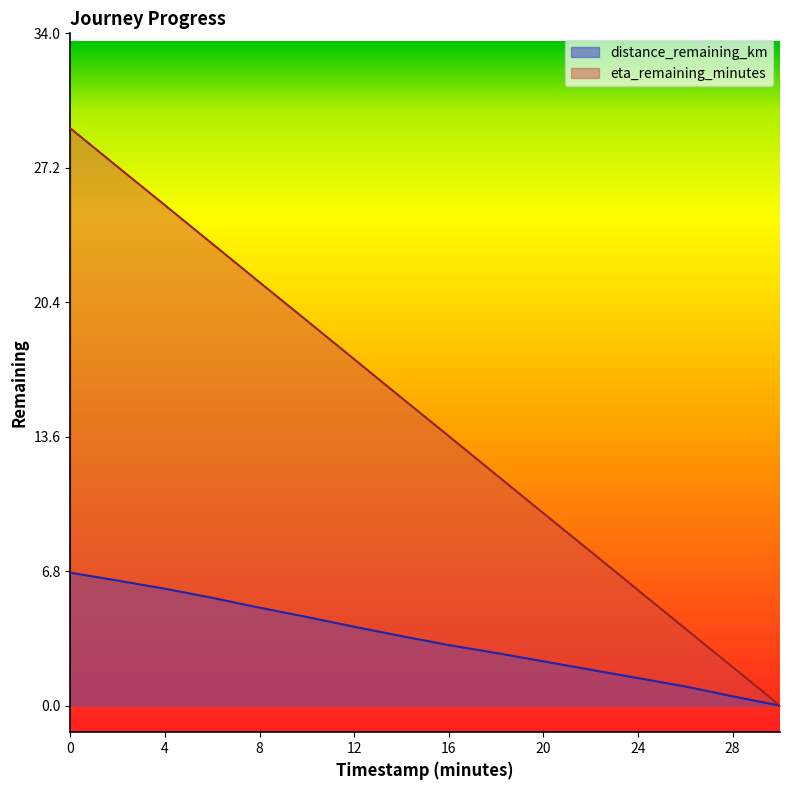

Does the chart display data point markers on the line(s)?

No